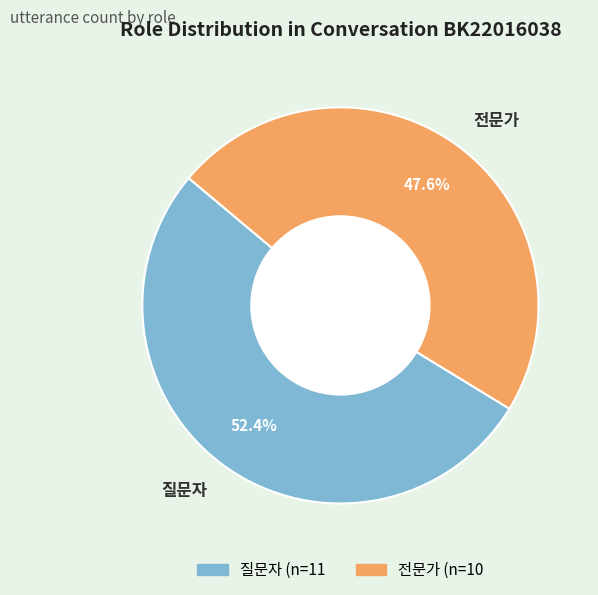

To the nearest percent, what portion does 전문가 represent?

48%